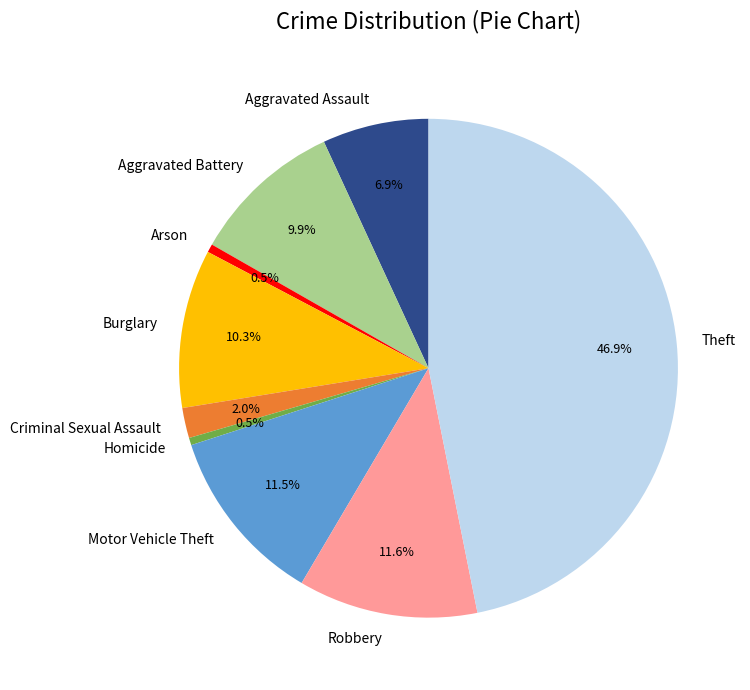

To the nearest percent, what is the combined percentage of Criminal Sexual Assault and Arson?

2%